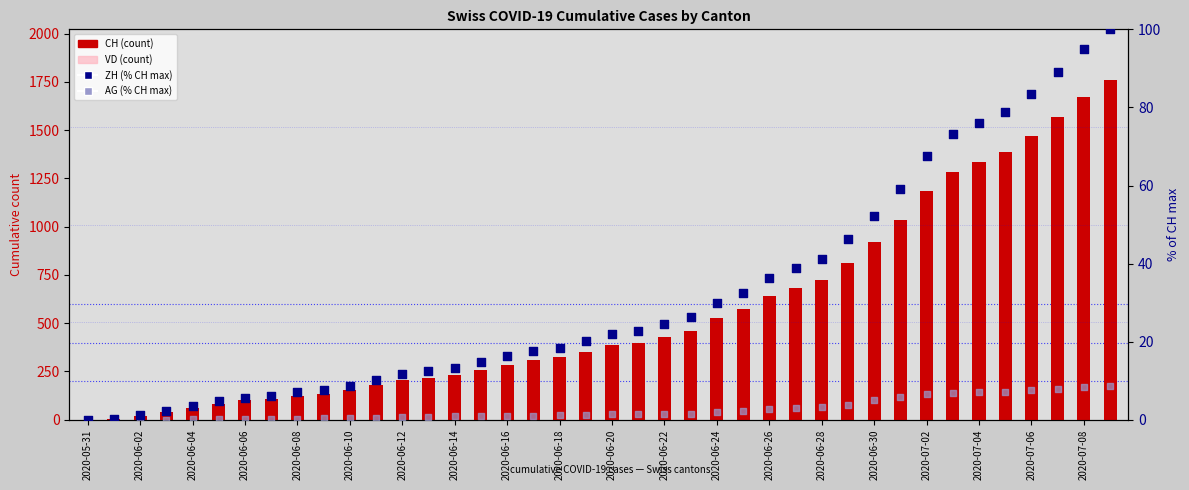

Which series has the largest total across all categories?

CH